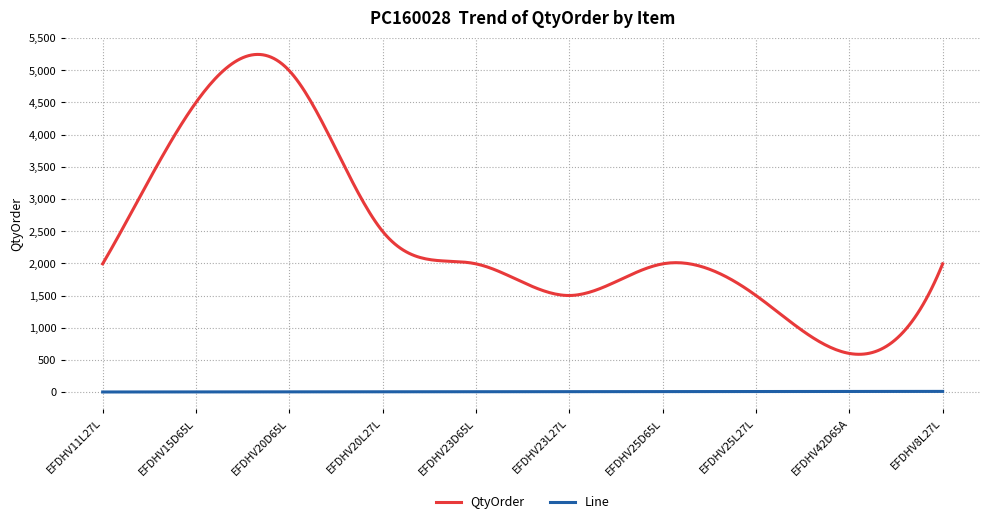

True or false: Line and QtyOrder cross at least once.

False